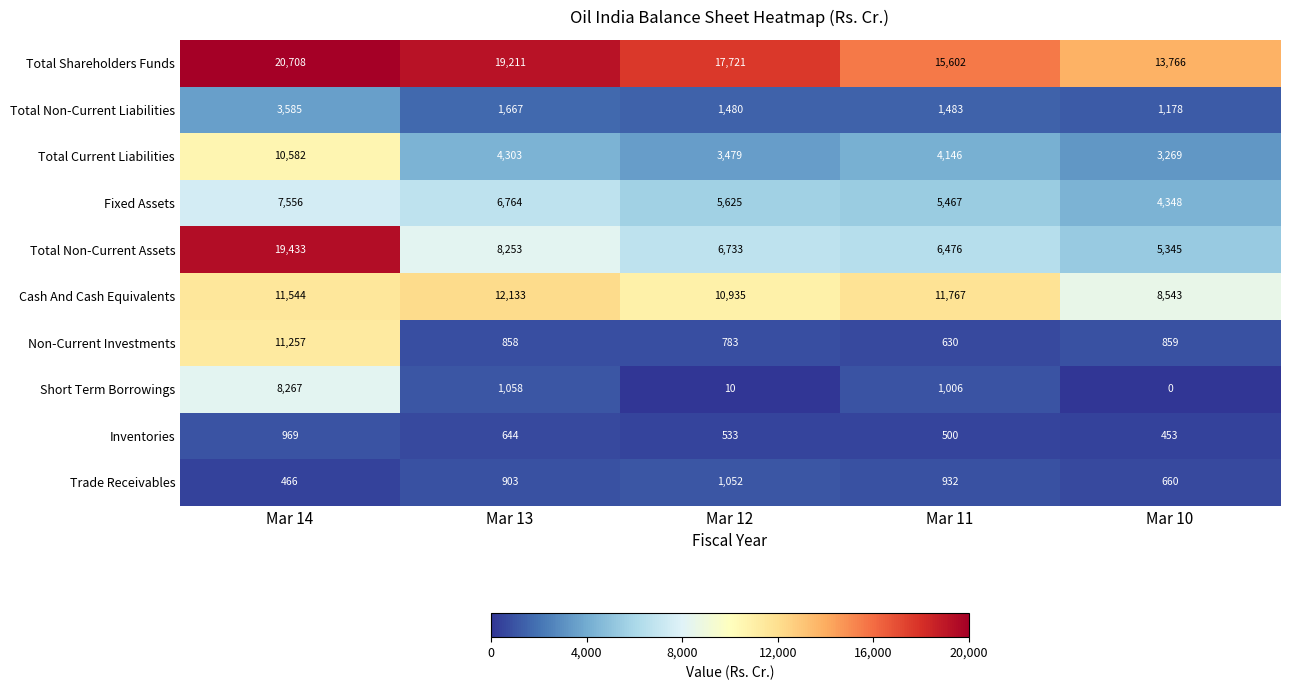

What is the difference between the highest and lowest values at Mar 14?

20242